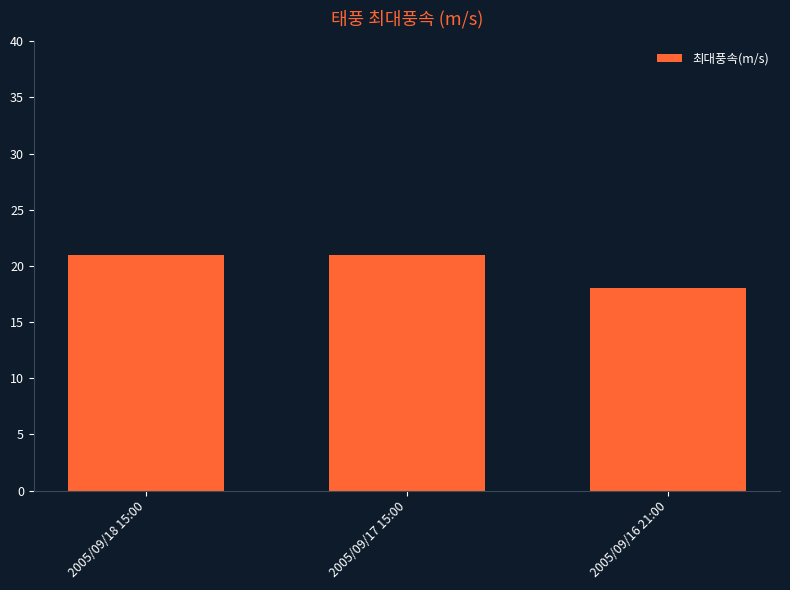

What is the label of the 3rd bar from the right?

2005/09/18 15:00